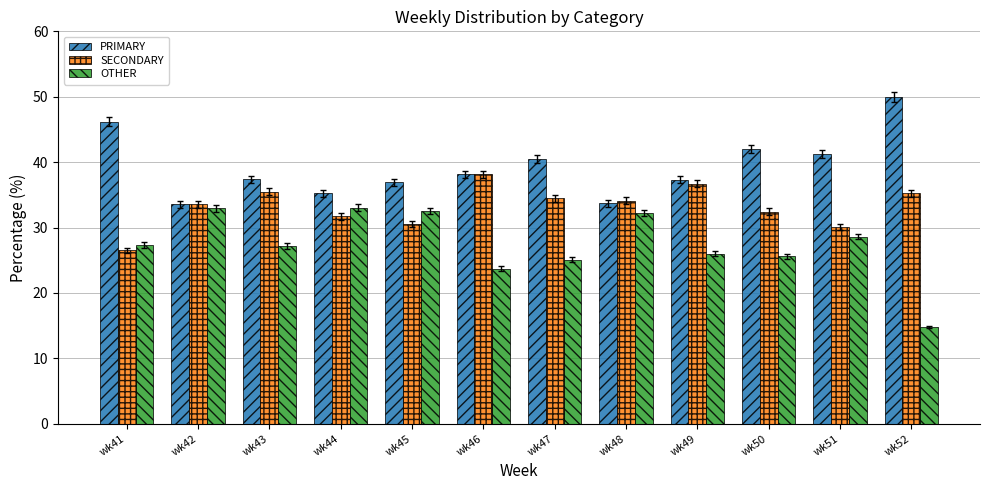

What is the difference between the second highest and minimum values in the PRIMARY series?

12.6